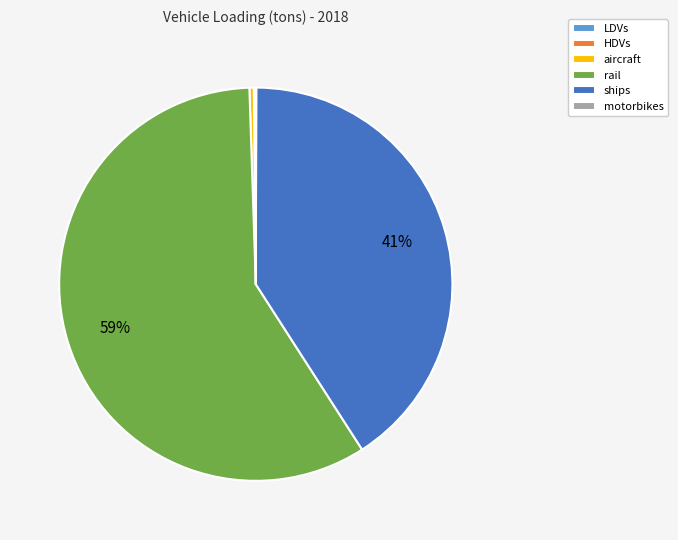

Does any single category account for the majority?

Yes